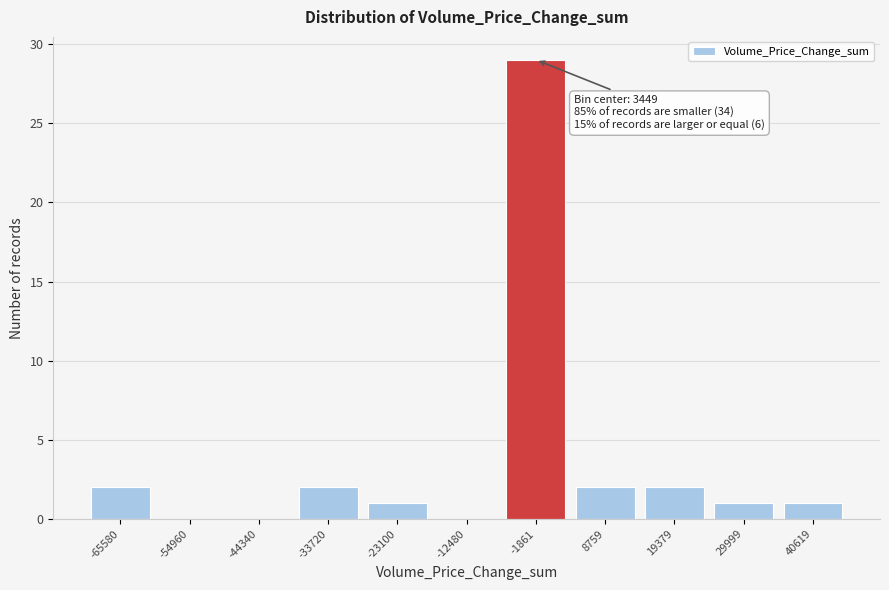

Reading left to right, extract all data points from this chart.

-65580=2	-54960=0	-44340=0	-33720=2	-23100=1	-12480=0	-1861=29	8759=2	19379=2	29999=1	40619=1